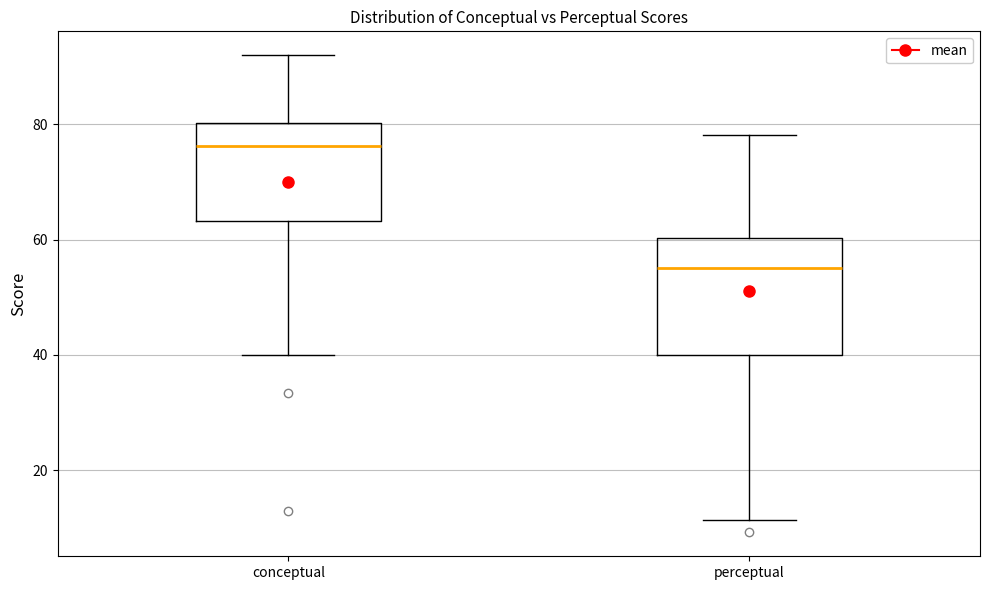

Where does the upper whisker of the box for conceptual end on the y-axis? The values are not printed on the chart, so give them approximately, as read against the axis.

92